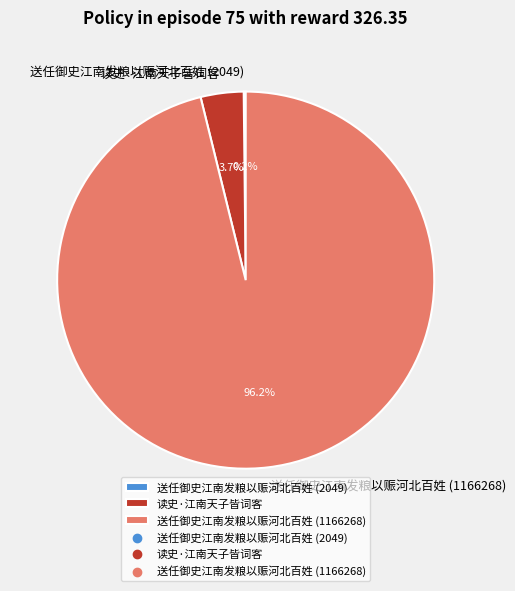

True or false: 读史·江南天子皆词客 accounts for 4% of the total.

True